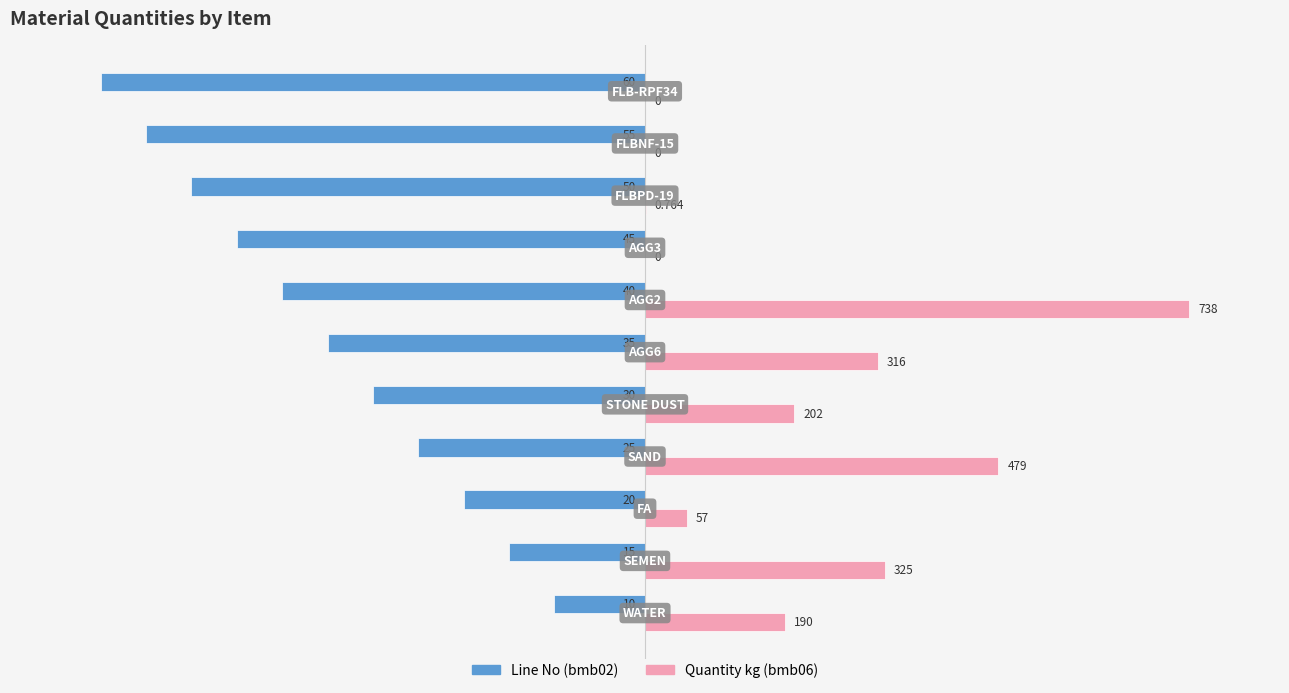

List the series in order of their overall mean, highest first.

Quantity kg (bmb06), Line No (bmb02)